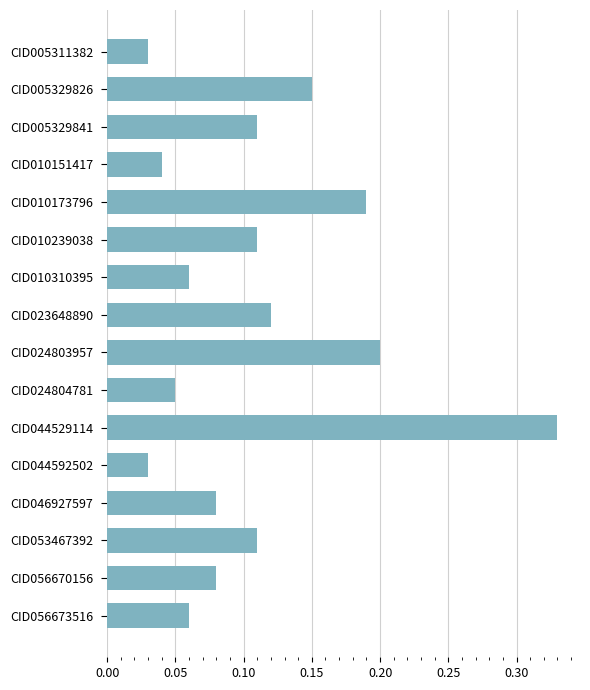

The value at CID024803957 is 0.2. True or false?

True